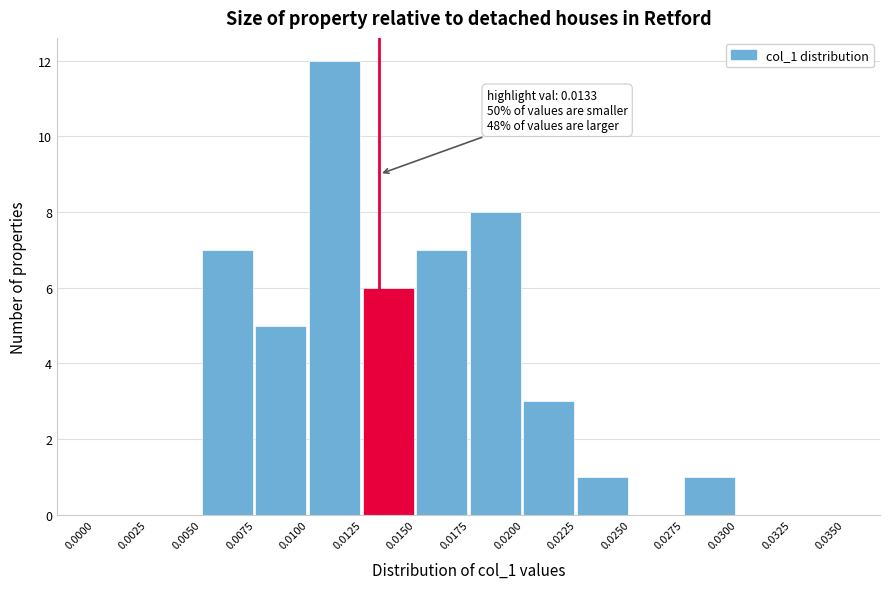

Over which range of the x-axis is the bar tallest?

0.0100 to 0.0125